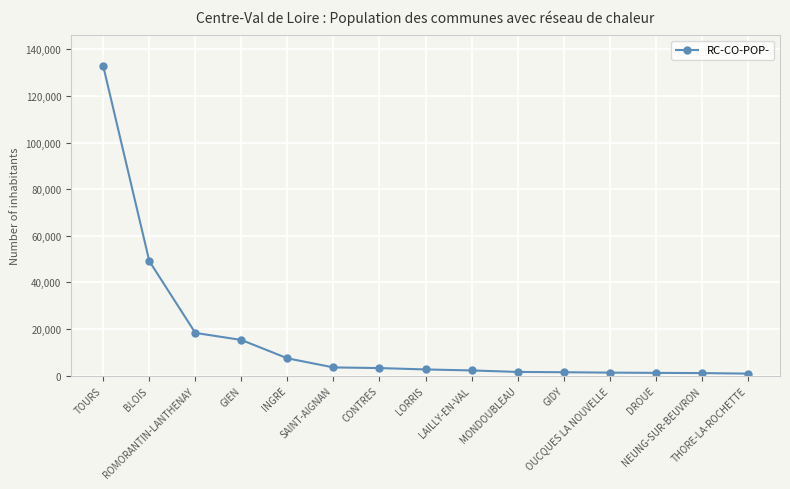

What is the value of the 15th point from the left?

883